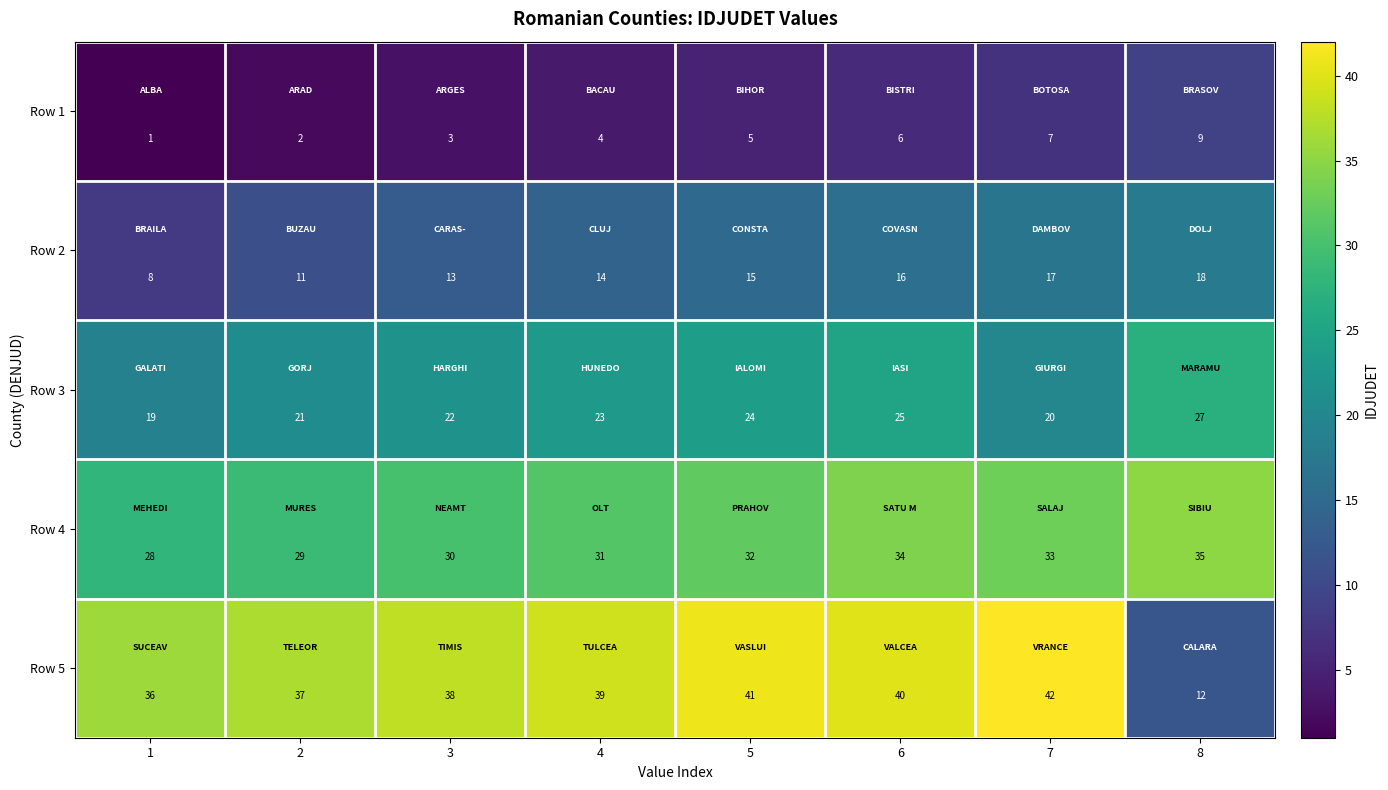

Where is Row 3 nearest to the value 23?

4